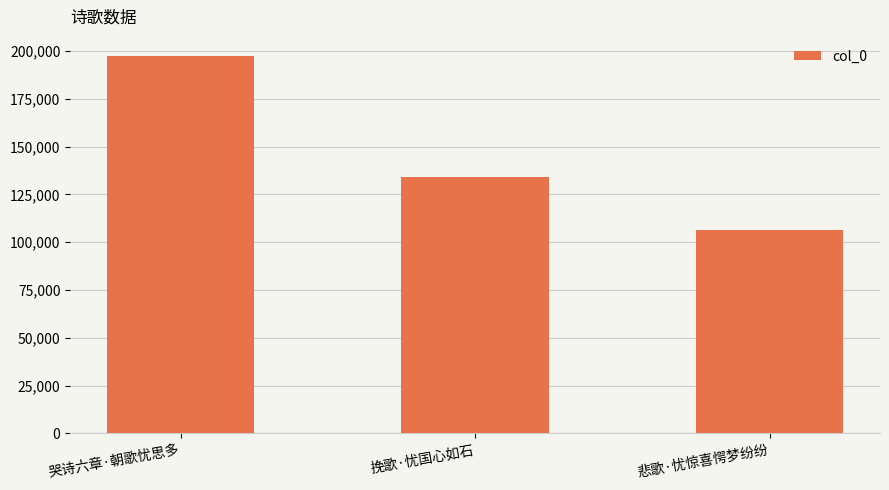

How many values are between 106281 and 197429?

3